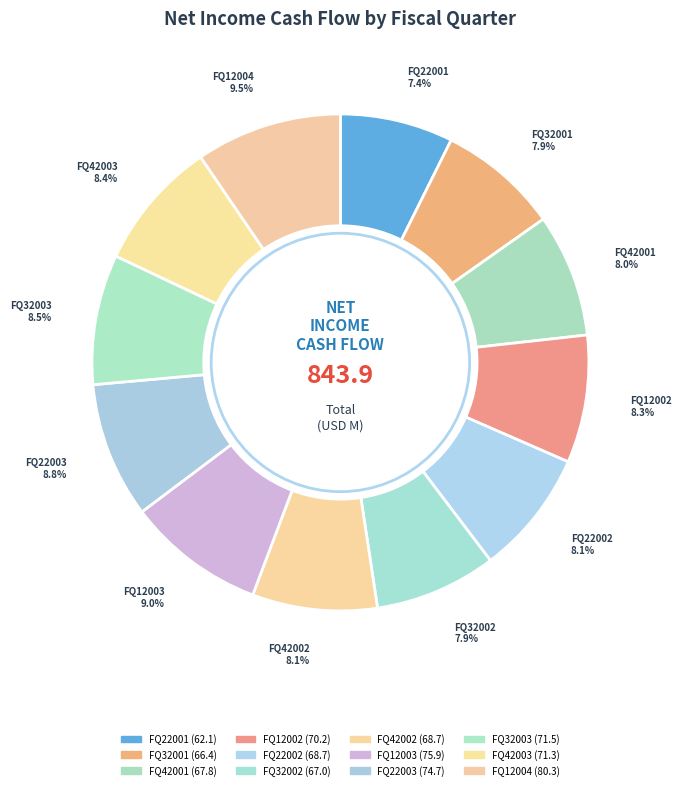

Which slice is the smallest?

FQ22001